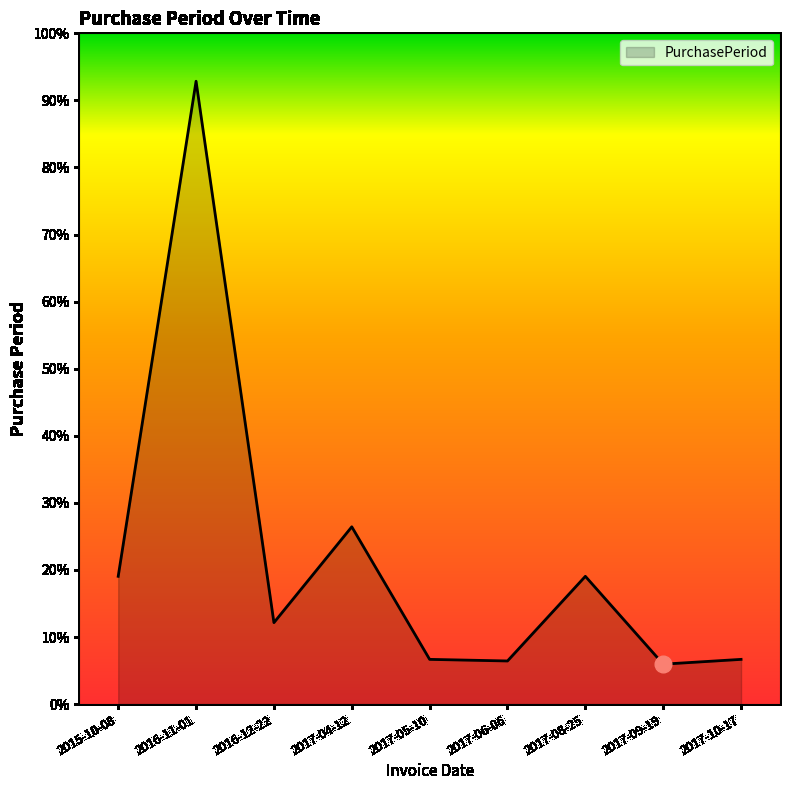

Is this an area chart (filled region under the line)?

Yes